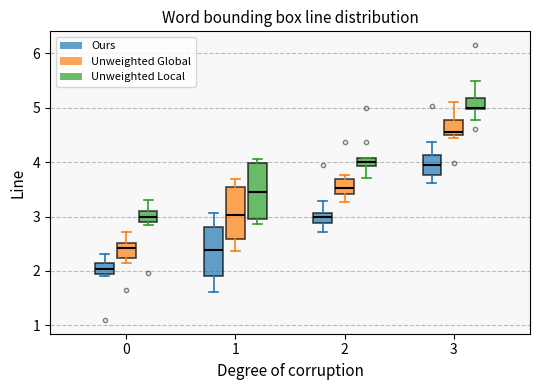

Reading left to right, read every box against the y-axis: the position of its median line, the range the box covers, and the ends of its whiskers. The values are not printed on the chart, so give them approximately, as read against the axis.

0 (Ours): median 2.0 (inside the box), box 2.0 to 2.1, whiskers 1.9 to 2.3
0 (Unweighted Global): median 2.4, box 2.2 to 2.5, whiskers 2.1 to 2.7
0 (Unweighted Local): median 3.0, box 2.9 to 3.1, whiskers 2.8 to 3.3
1 (Ours): median 2.4, box 1.9 to 2.8, whiskers 1.6 to 3.1
1 (Unweighted Global): median 3.0, box 2.6 to 3.5, whiskers 2.4 to 3.7
1 (Unweighted Local): median 3.5, box 3.0 to 4.0, whiskers 2.9 to 4.1
2 (Ours): median 3.0, box 2.9 to 3.1, whiskers 2.7 to 3.3
2 (Unweighted Global): median 3.5, box 3.4 to 3.7, whiskers 3.3 to 3.8
2 (Unweighted Local): median 4.0, box 3.9 to 4.1, whiskers 3.7 to 4.1
3 (Ours): median 3.9, box 3.8 to 4.1, whiskers 3.6 to 4.4
3 (Unweighted Global): median 4.5 (just above the box's lower edge), box 4.5 to 4.8, whiskers 4.4 to 5.1
3 (Unweighted Local): median 5.0 (just above the box's lower edge), box 5.0 to 5.2, whiskers 4.8 to 5.5